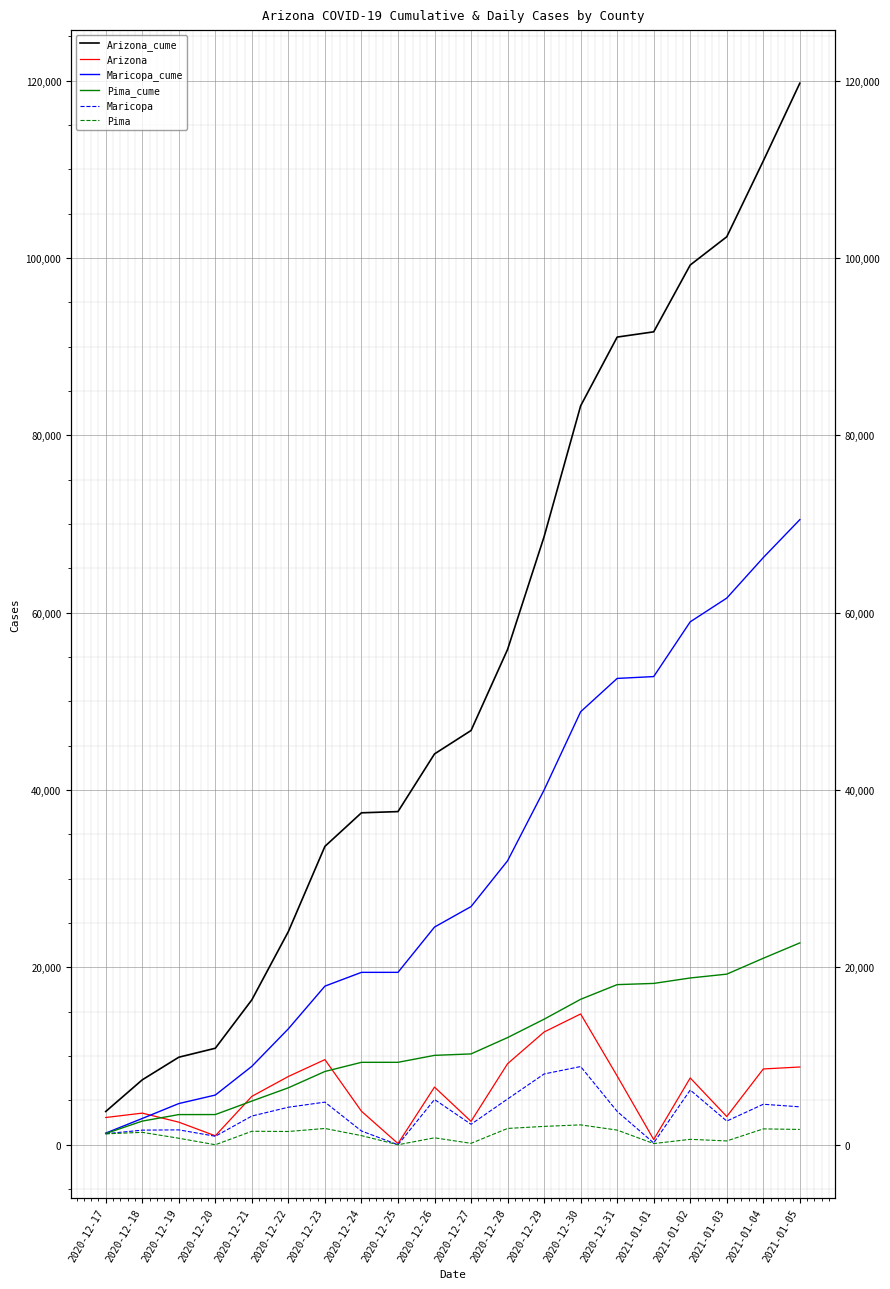

True or false: Maricopa and Maricopa_cume cross at least once.

False